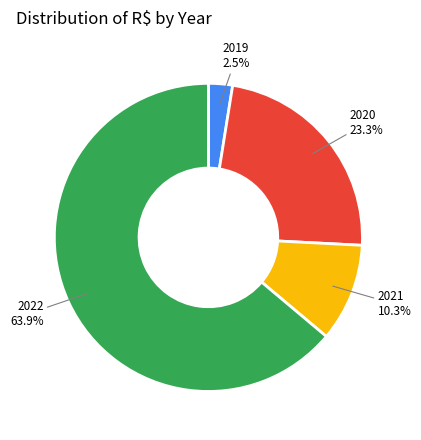

How many segments does this pie chart have?

4